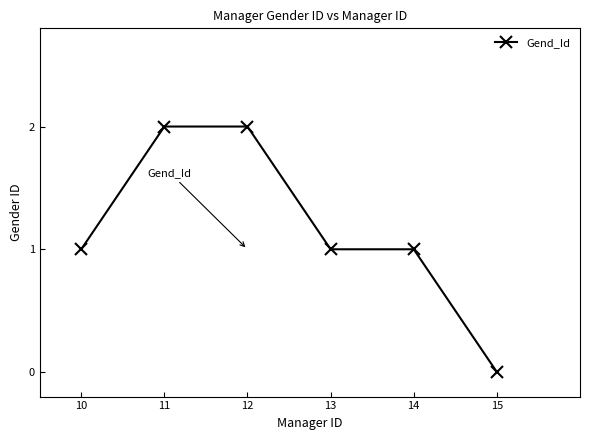

At which category does the chart reach its minimum across all series?

15